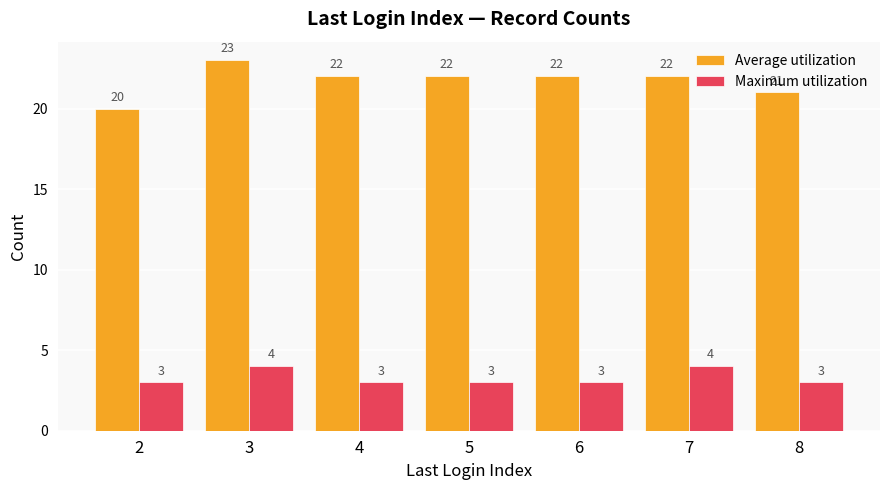

What is the maximum value for Average utilization?

23